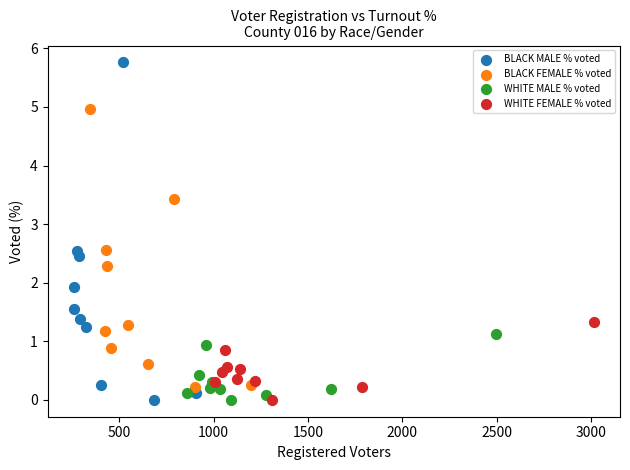

Which series reaches the maximum Y coordinate?

BLACK MALE % voted